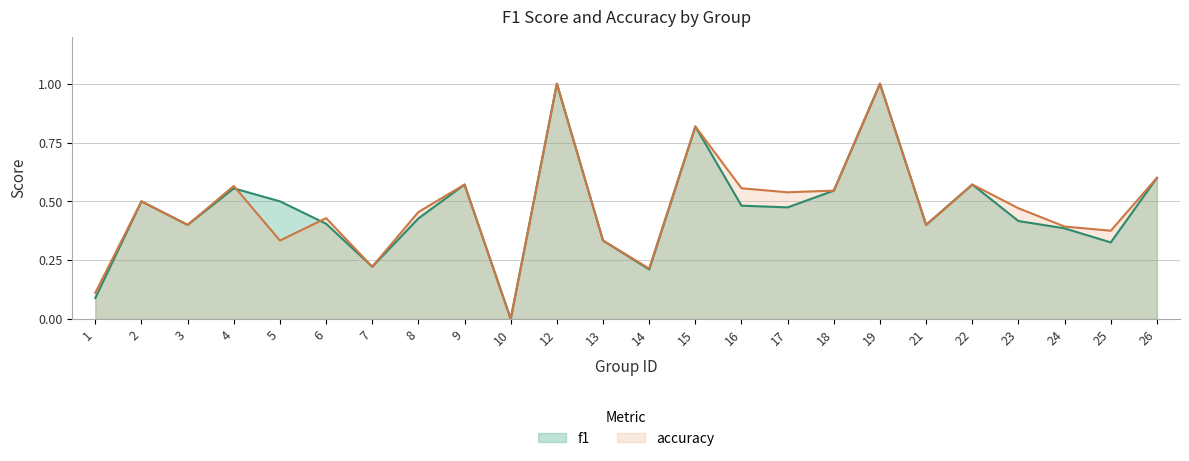

Does the chart display data point markers on the line(s)?

No